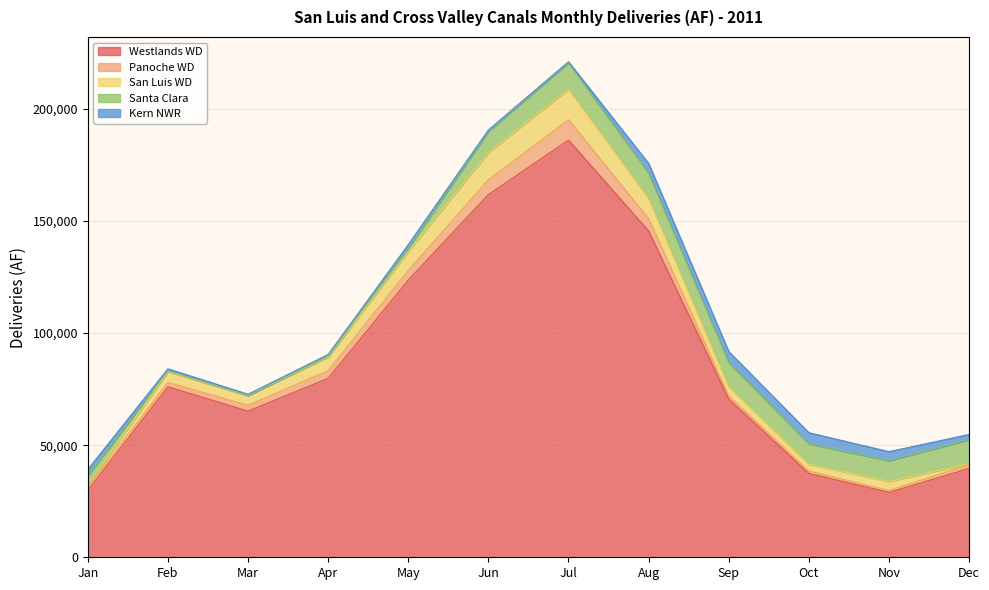

What is the sum of the Kern NWR values at Mar and Oct?

5482